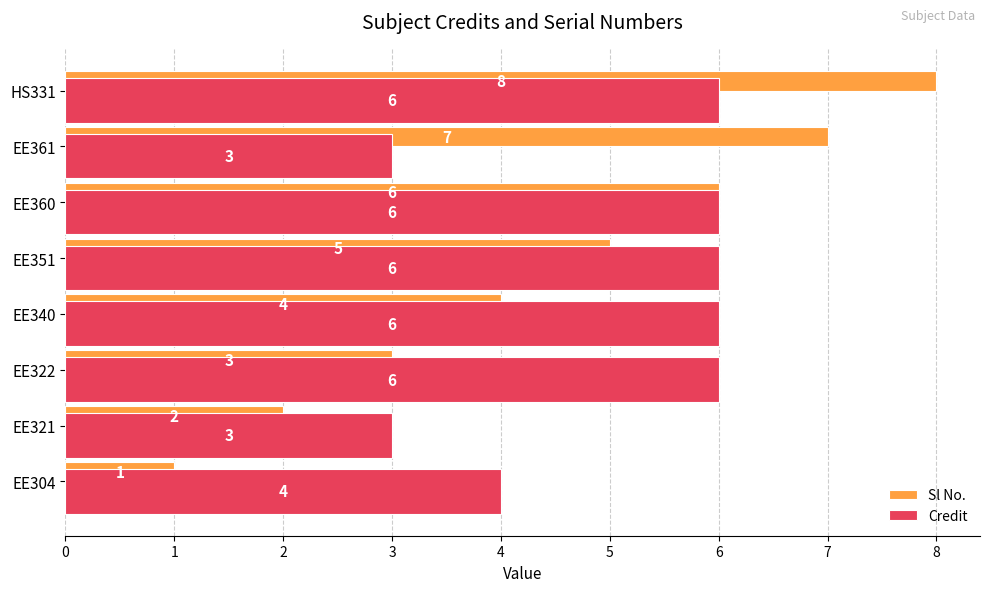

How many values in the Sl No. series are below 5?

4